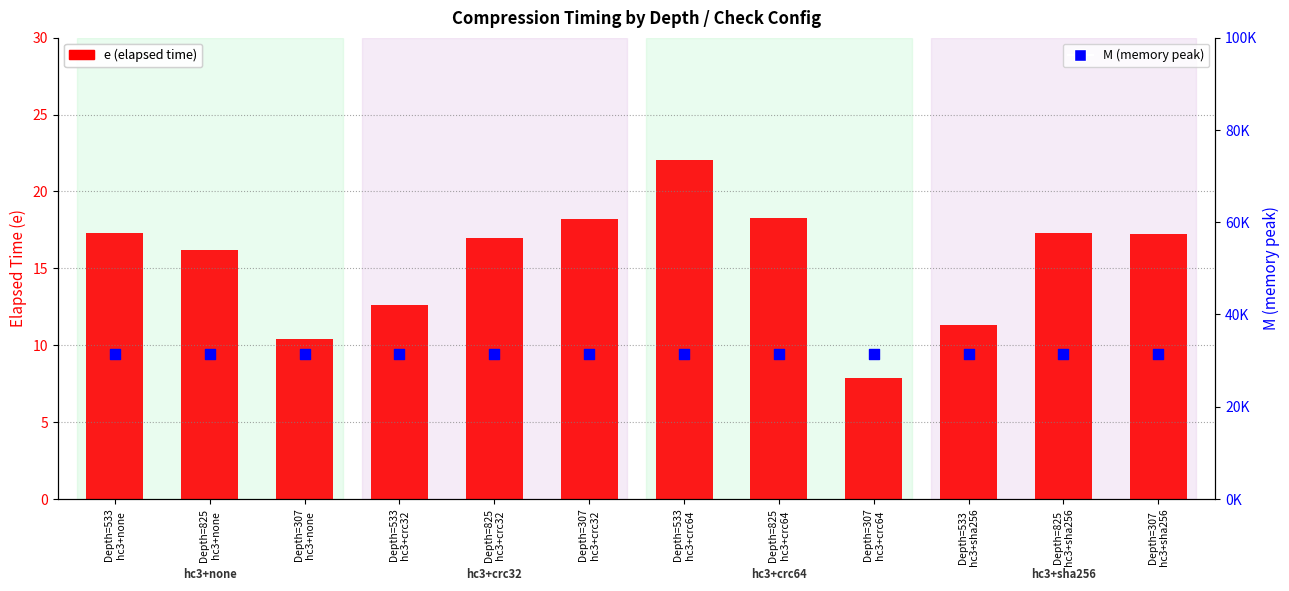

Which series reaches the maximum Y coordinate?

M (memory)